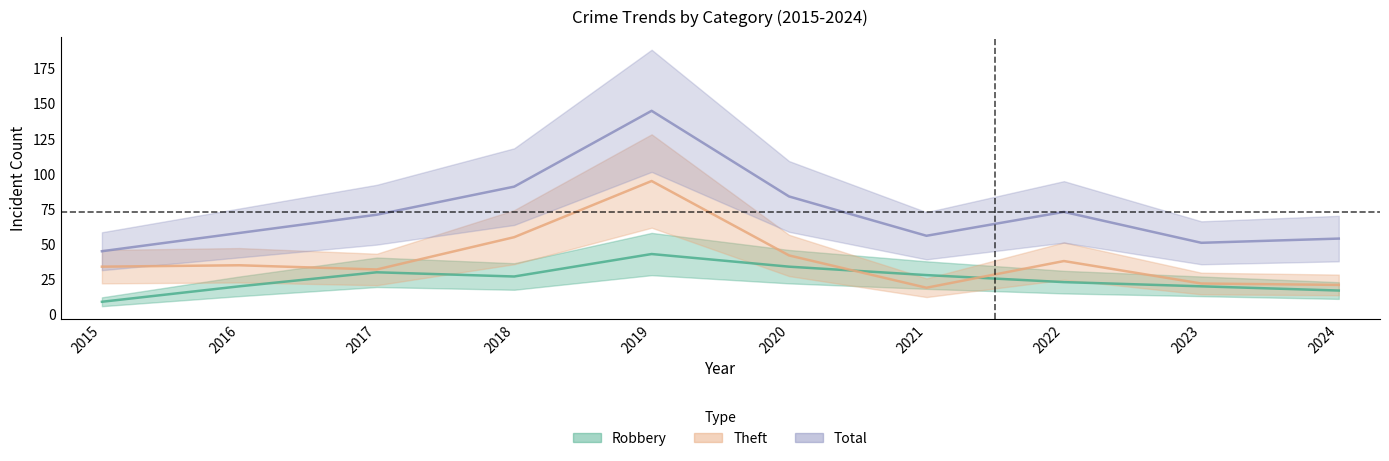

How many interior local peaks does the Theft series have?

3